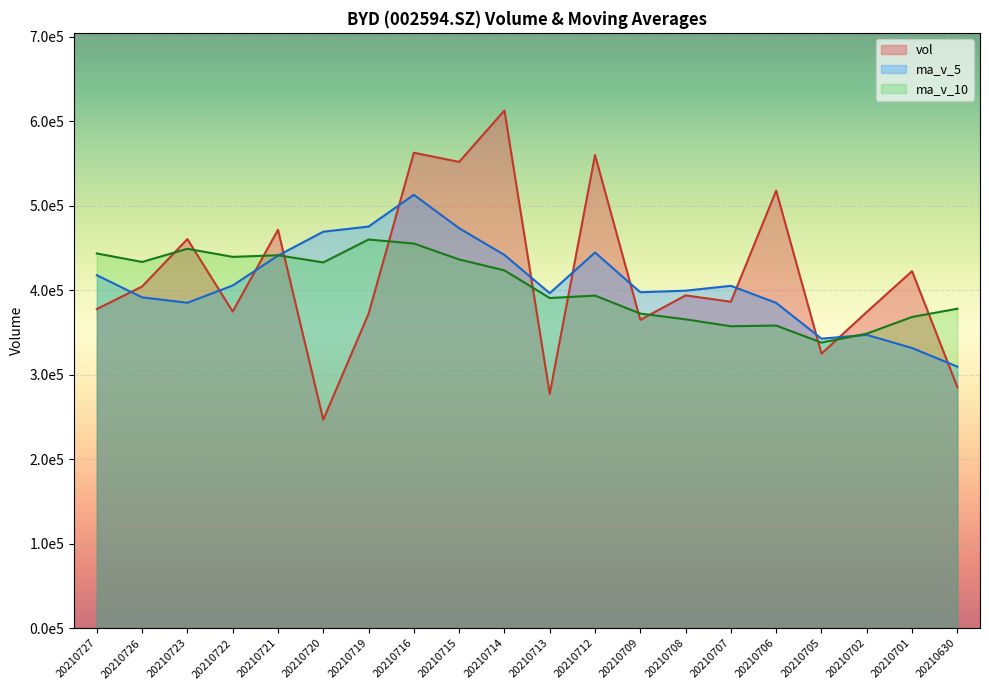

What are all the series names shown in the legend?

vol, ma_v_5, ma_v_10